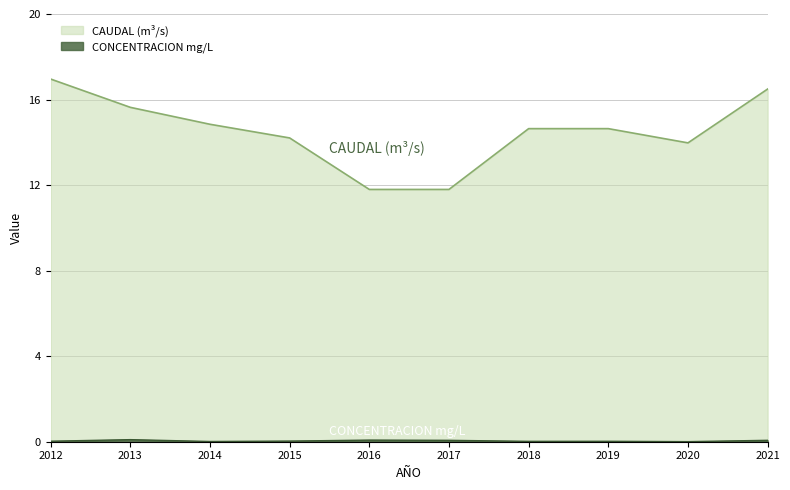

True or false: CONCENTRACION mg/L and CAUDAL (m³/s) intersect in this chart.

False